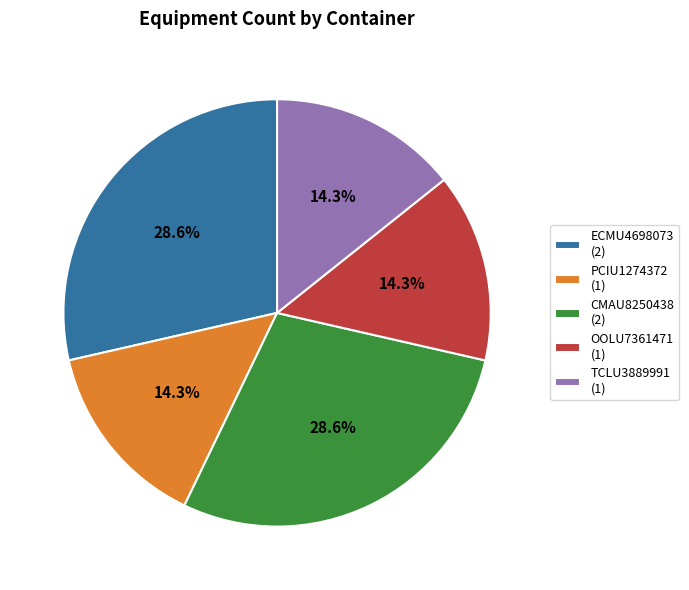

True or false: TCLU3889991 accounts for 14% of the total.

True